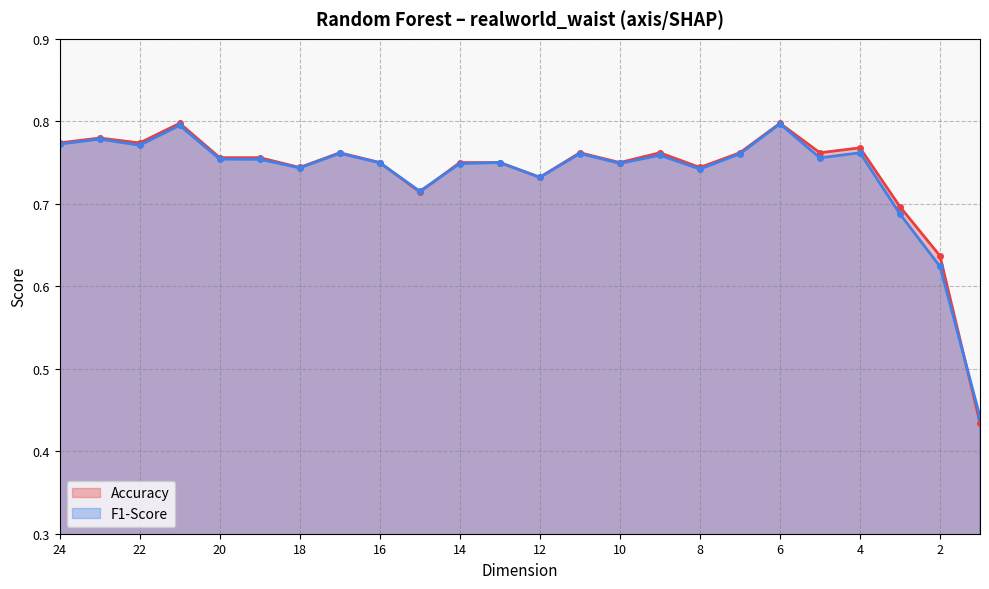

What is the maximum value for F1-Score?

0.8